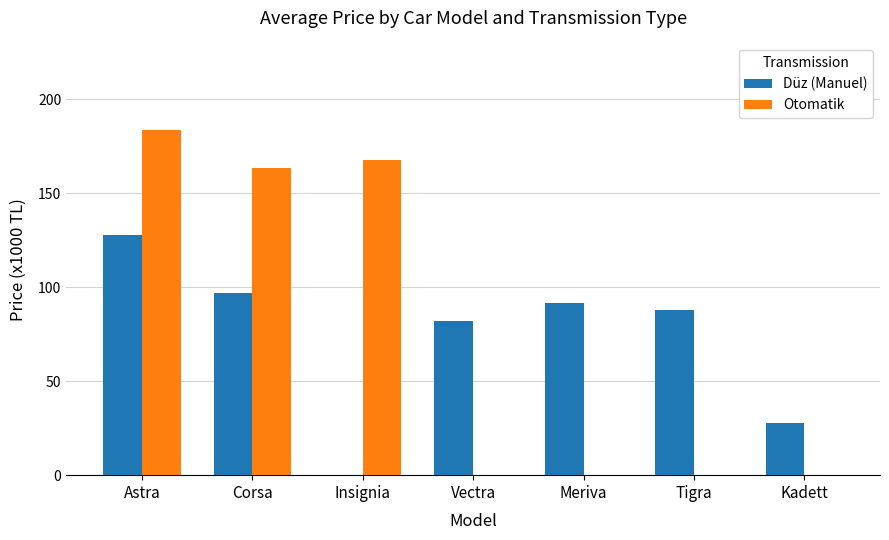

The value of Otomatik at Vectra is 0.0. True or false?

True